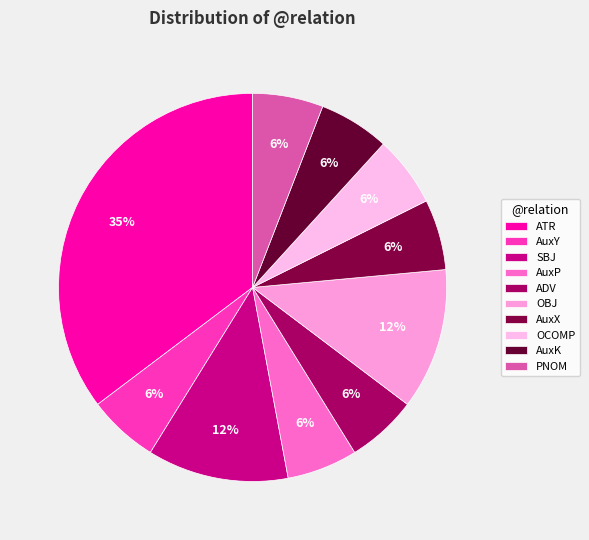

Count the number of slices in the pie.

10